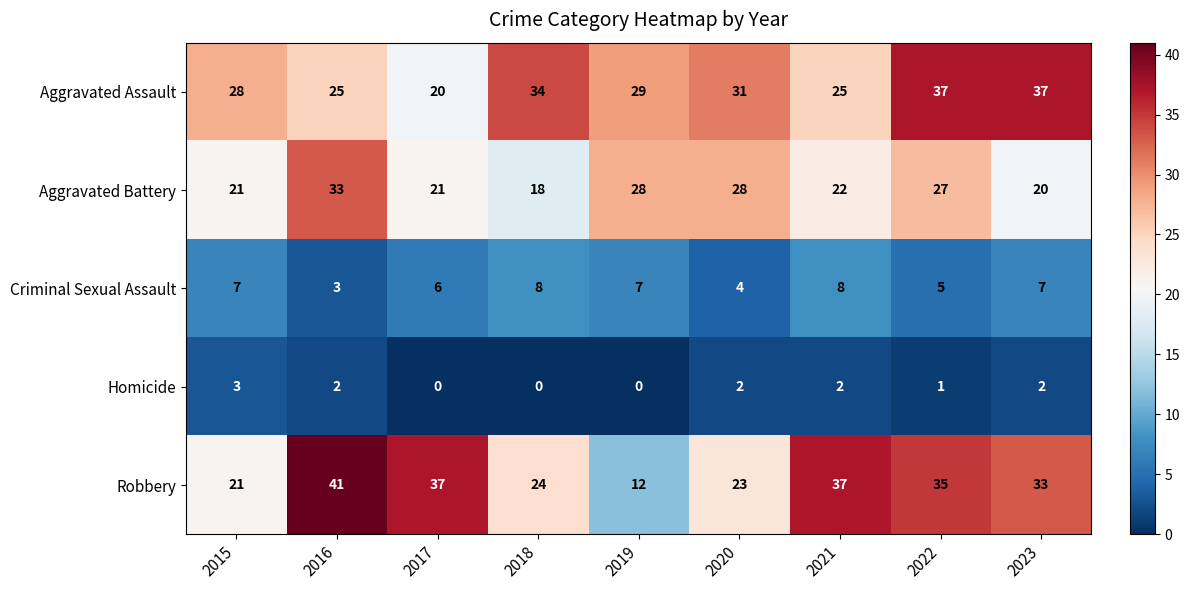

Which series has the largest total across all categories?

Aggravated Assault